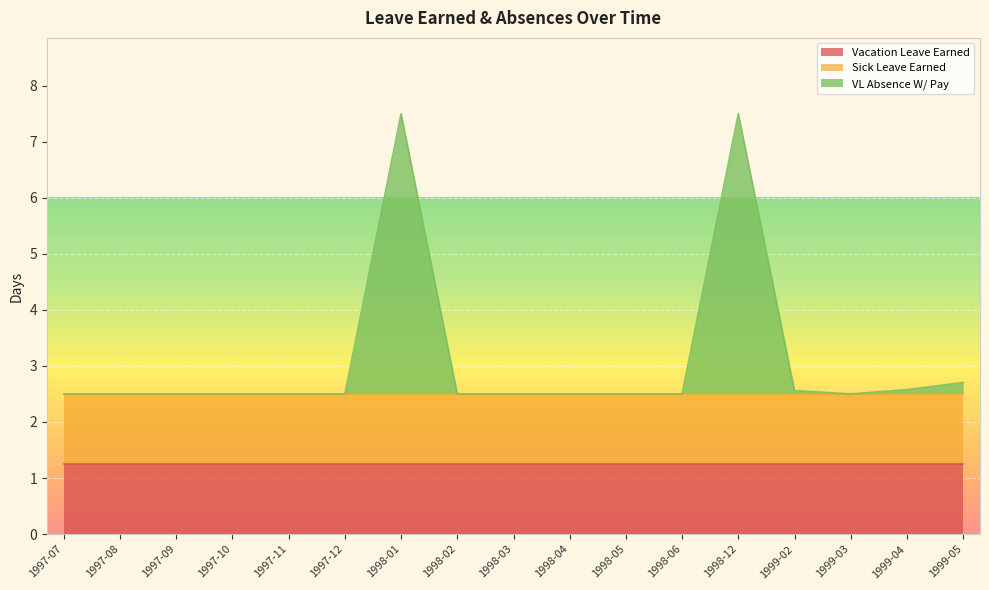

Is it true that VL Absence W/ Pay equals 0.0 at 1998-02?

True